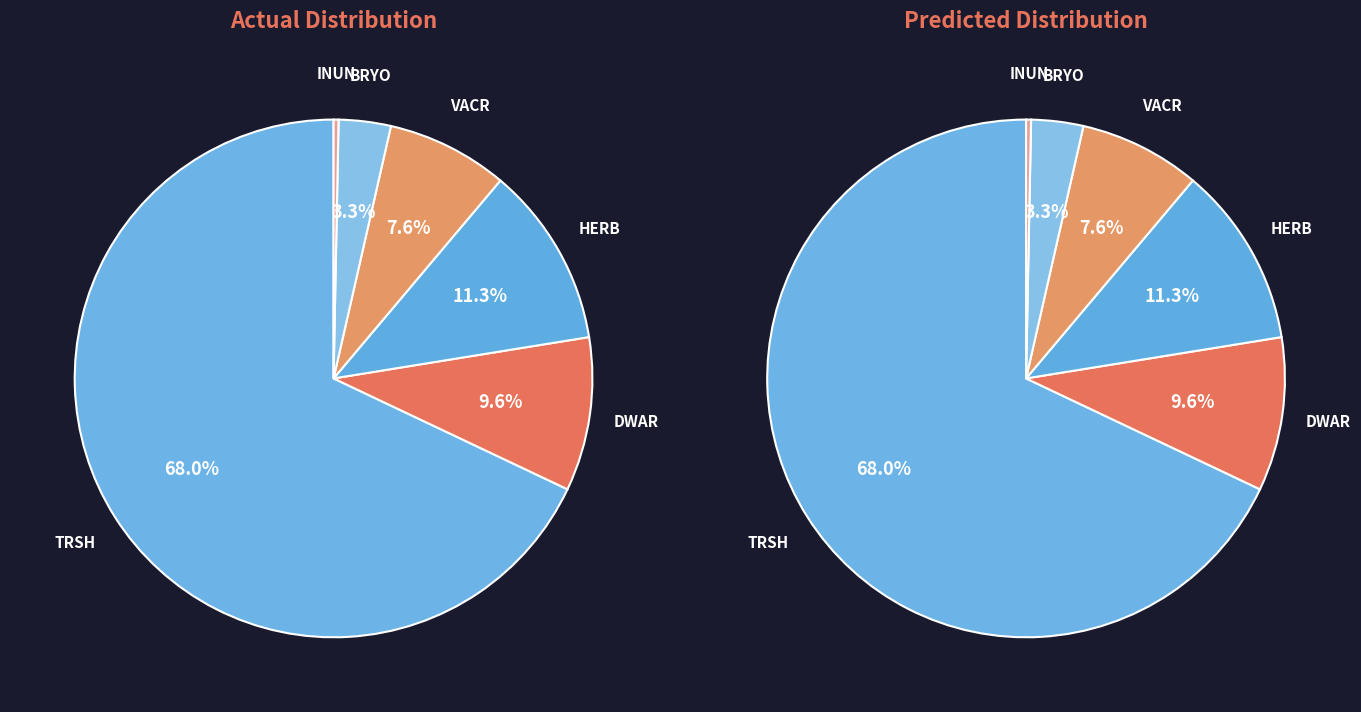

To the nearest percent, what percentage of the pie is HERB?

11%